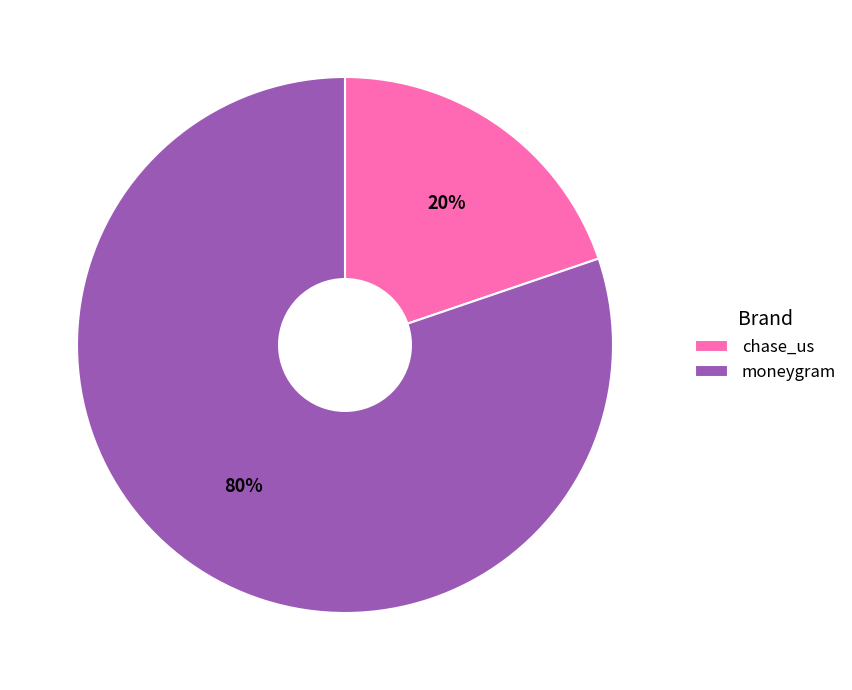

To the nearest percent, what portion does moneygram represent?

80%